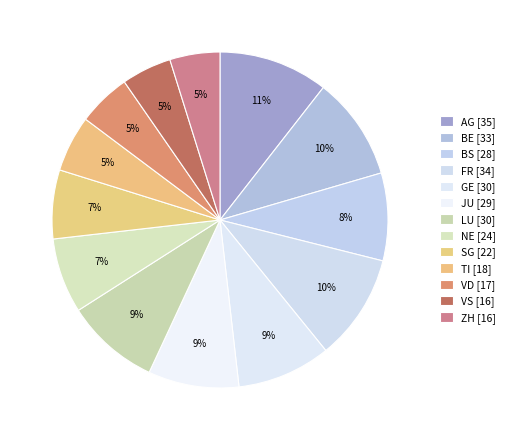

Count the number of slices in the pie.

13